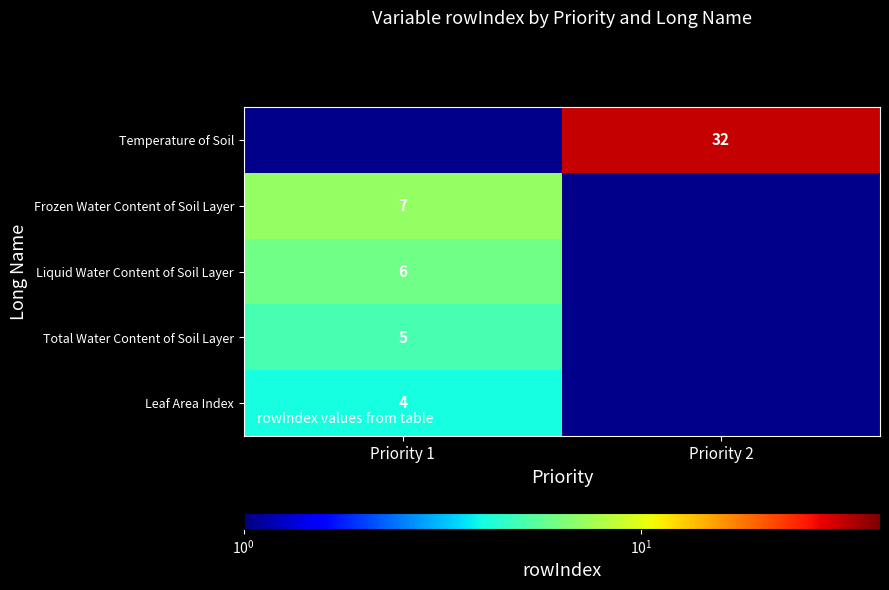

Count the number of categories in the chart.

2